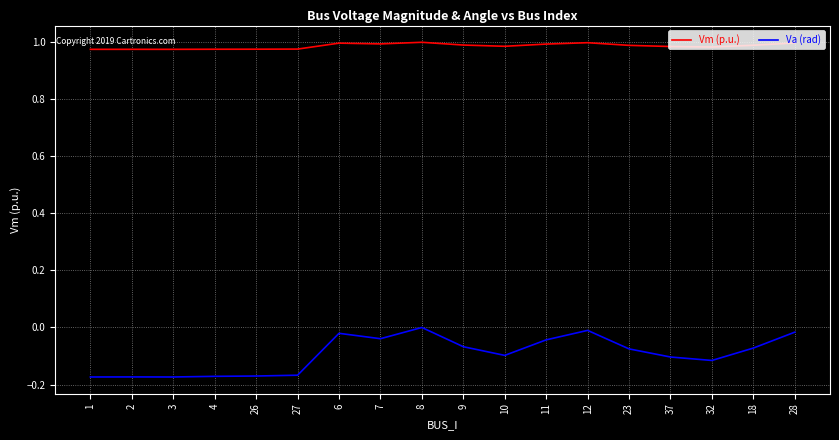

At how many categories does at least one series exceed 0?

18